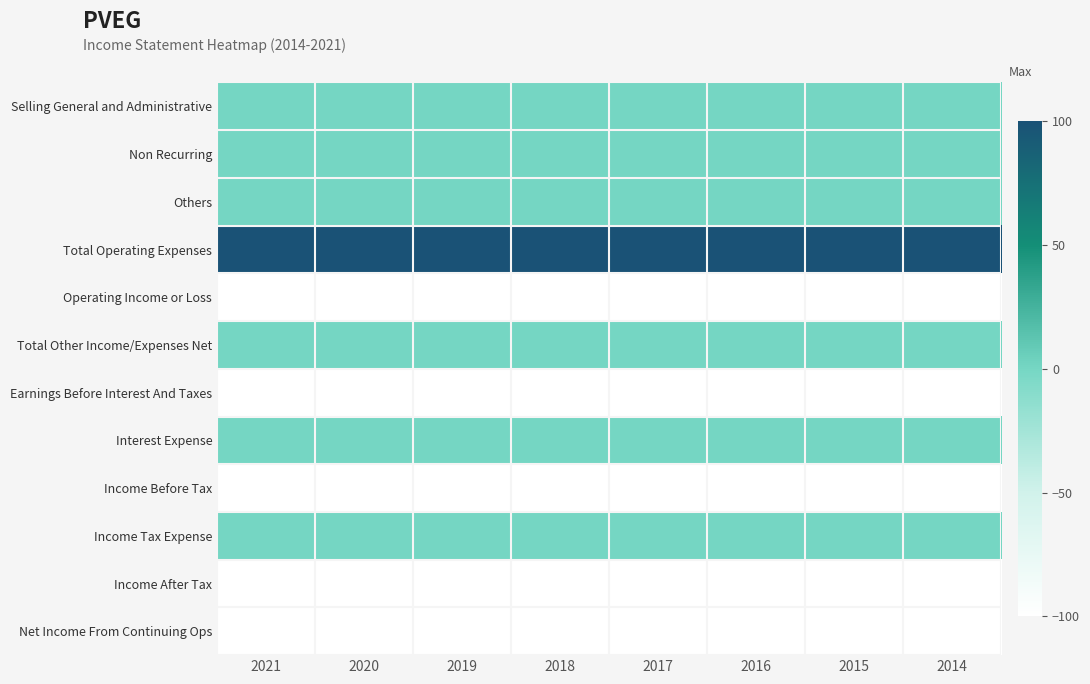

List the labels in order of Earnings Before Interest And Taxes value, smallest first.

2021, 2020, 2019, 2018, 2017, 2016, 2015, 2014